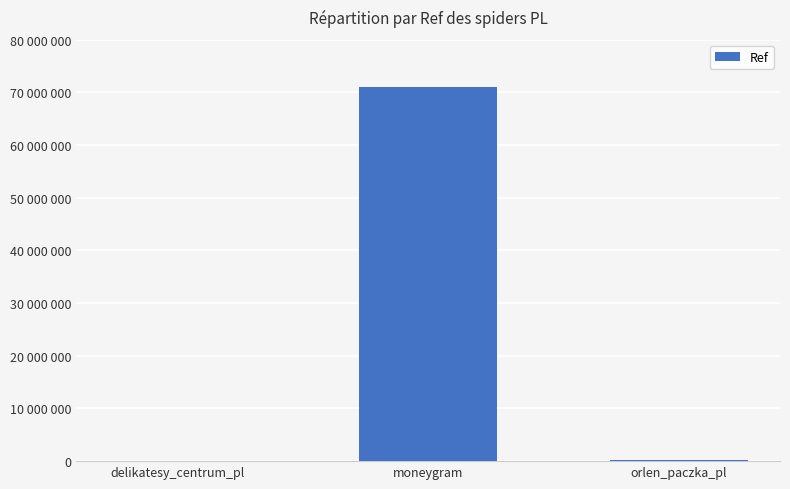

Are the bars horizontal?

No